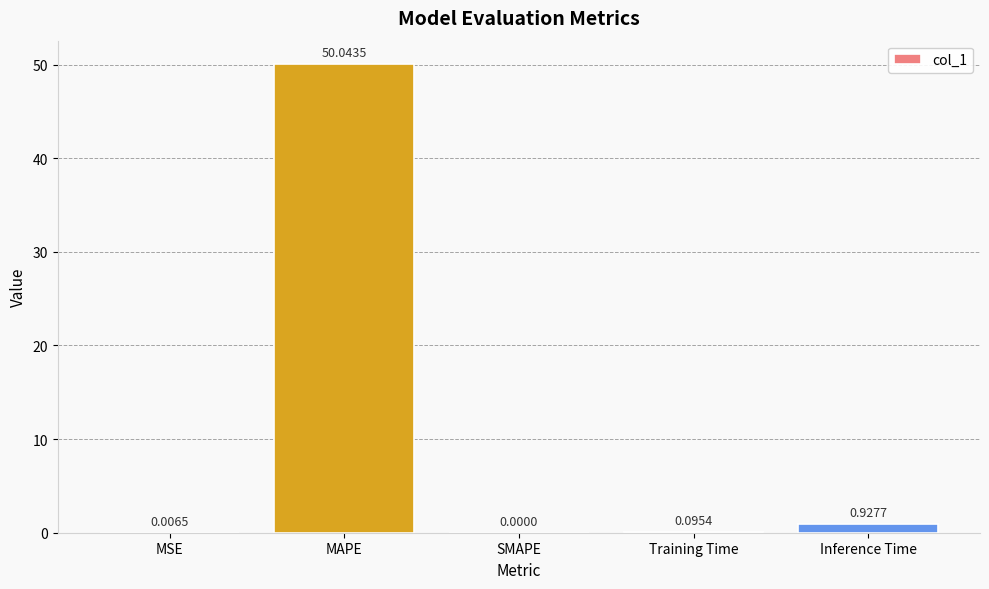

True or false: the data shows -33.3 at SMAPE.

False